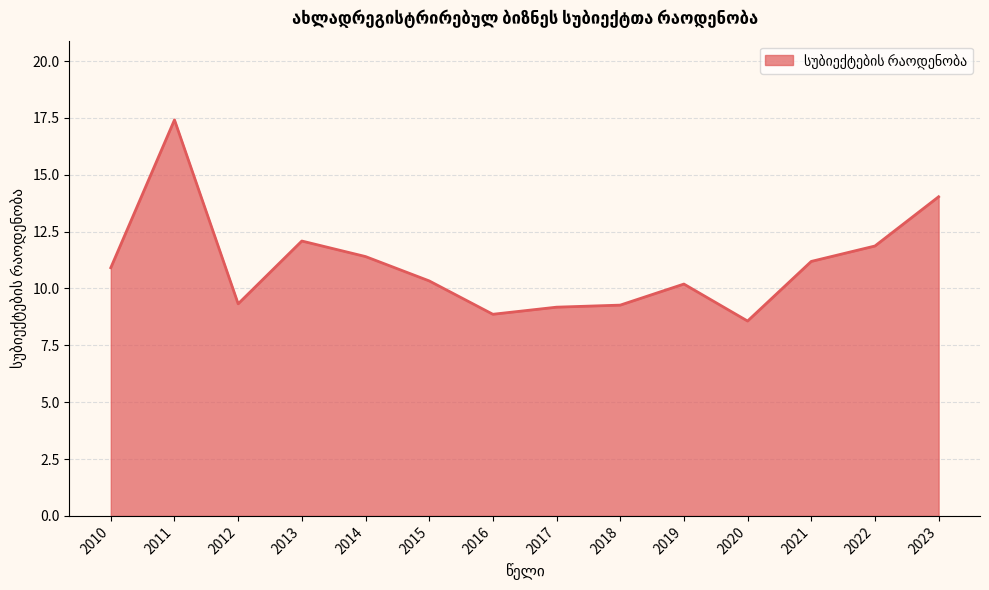

What is the change in value from 2016 to 2021?

+2.3